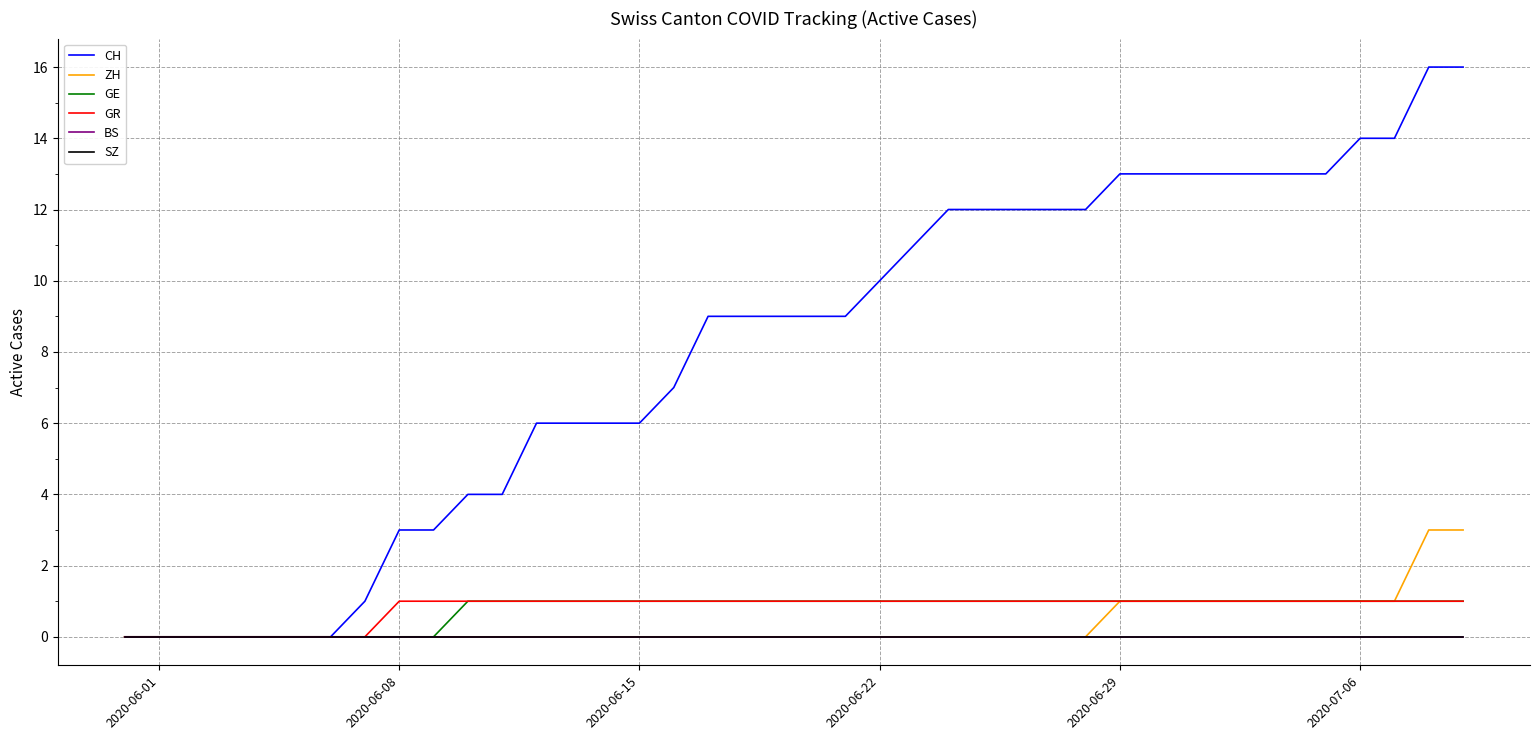

Does the chart display data point markers on the line(s)?

No